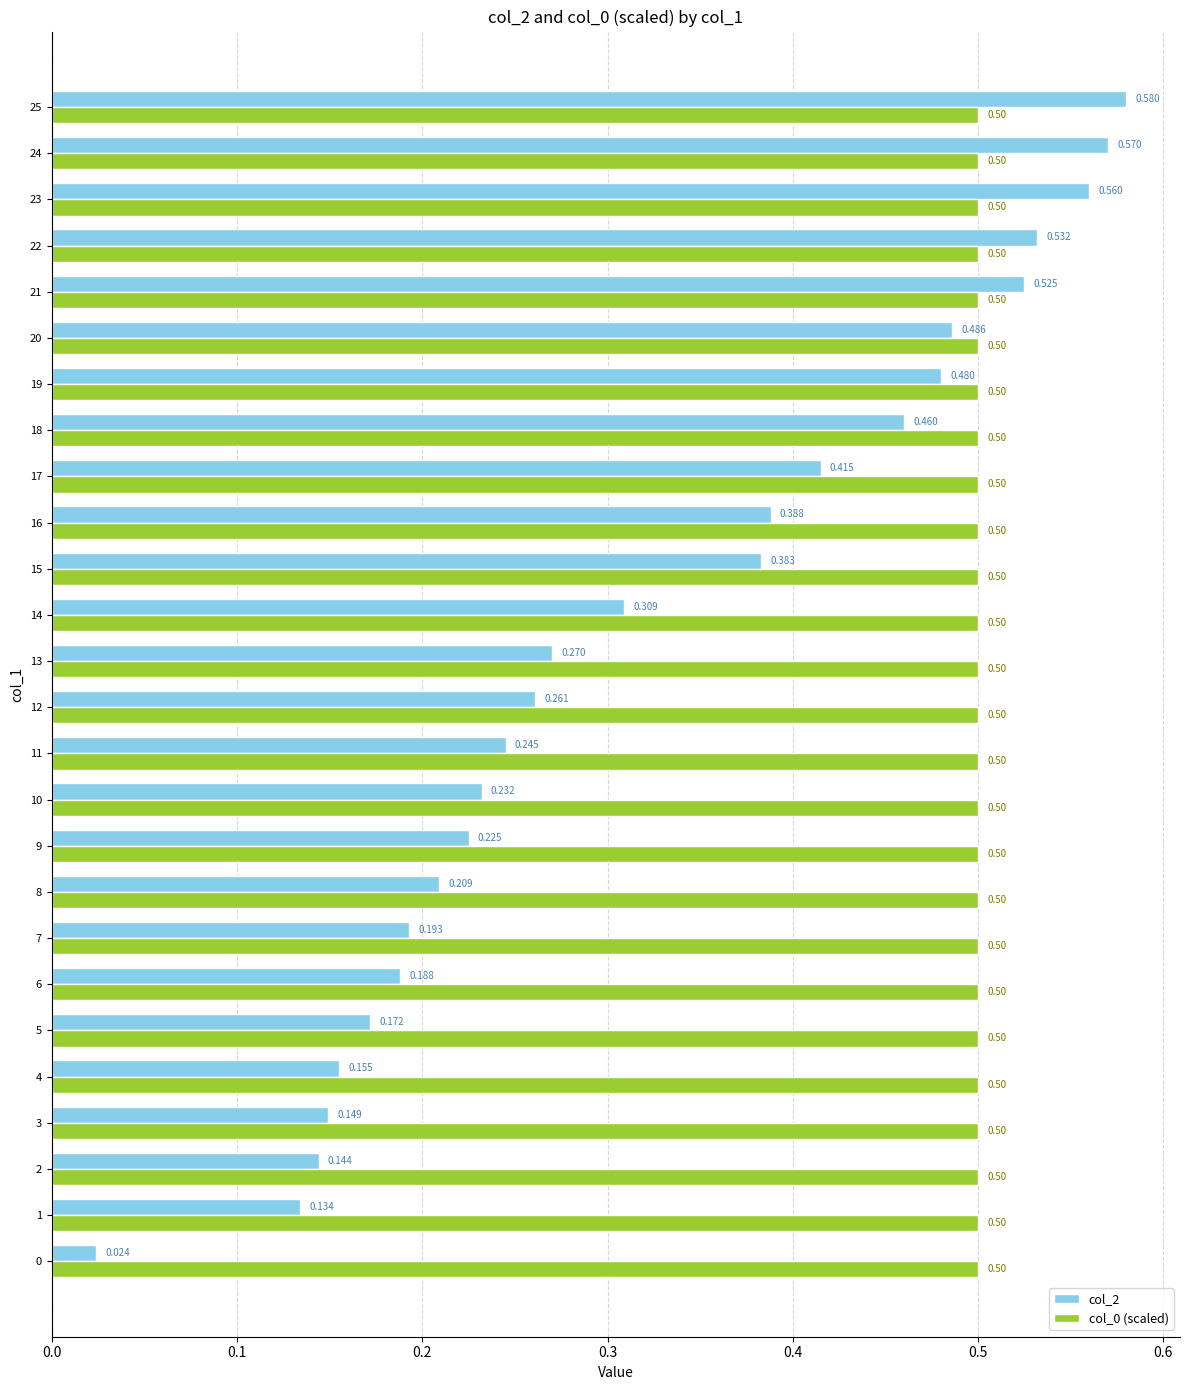

Is the value of col_0 (scaled) at 10 greater than the value of col_2 at 3?

Yes